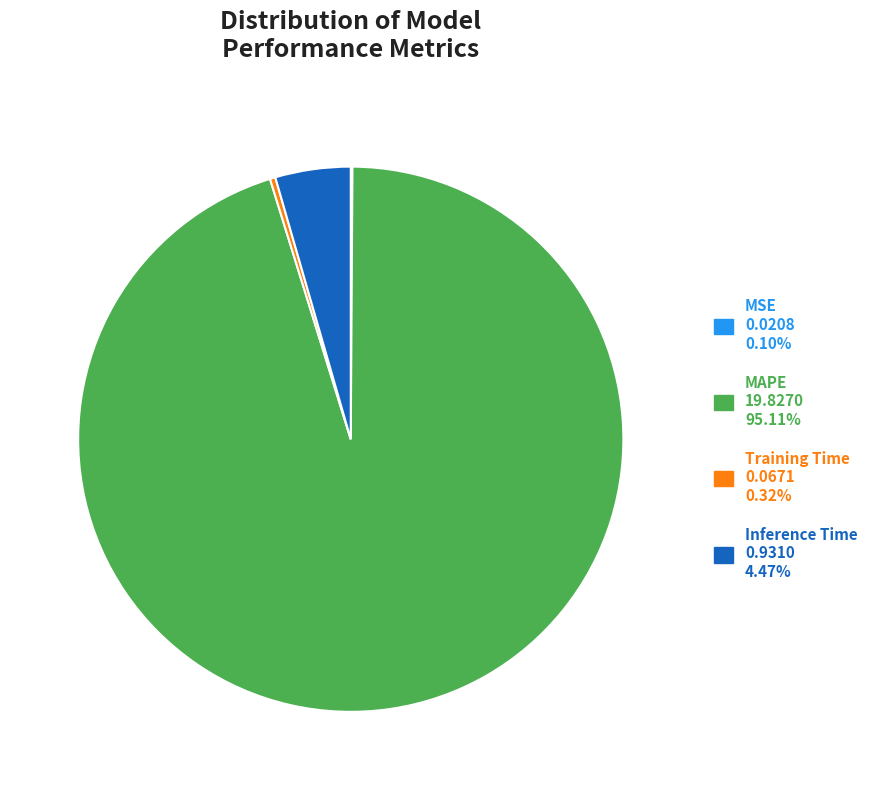

Do Training Time and MAPE together represent more than half of the pie?

Yes